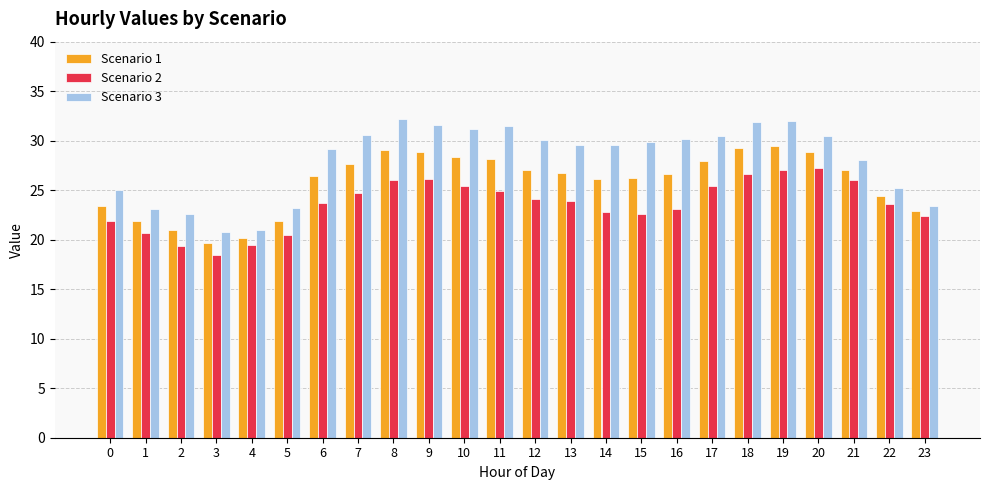

Which series changed the most between 12 and 23?

Scenario 3